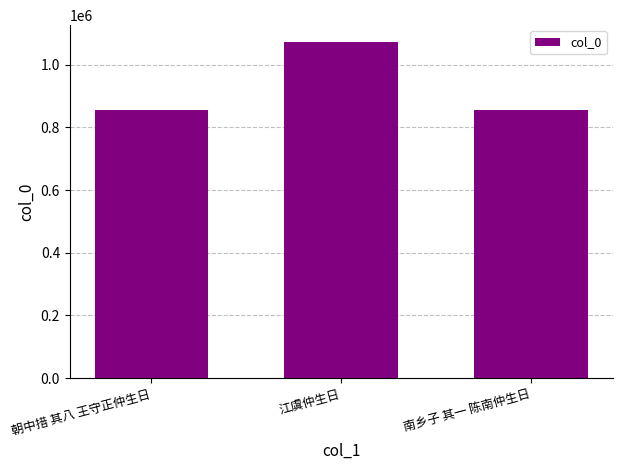

What is the change in value from 江虞仲生日 to 南乡子 其一 陈南仲生日?

-216002